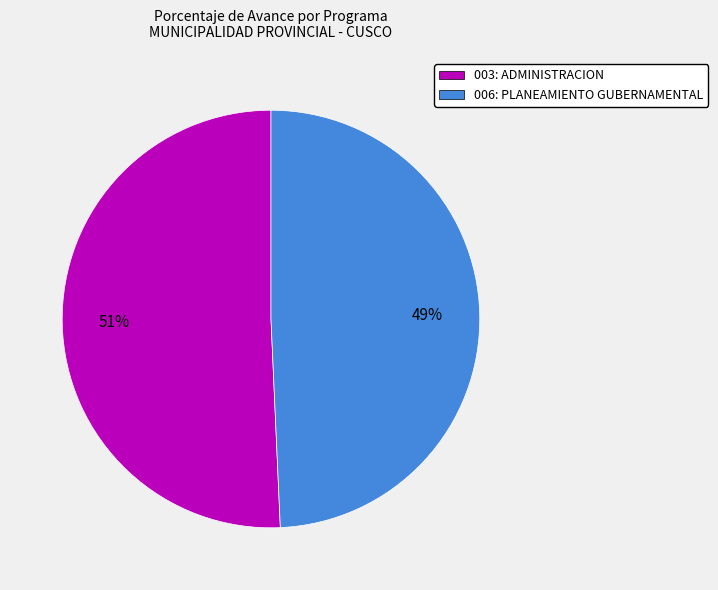

True or false: 003: ADMINISTRACION accounts for 41% of the total.

False